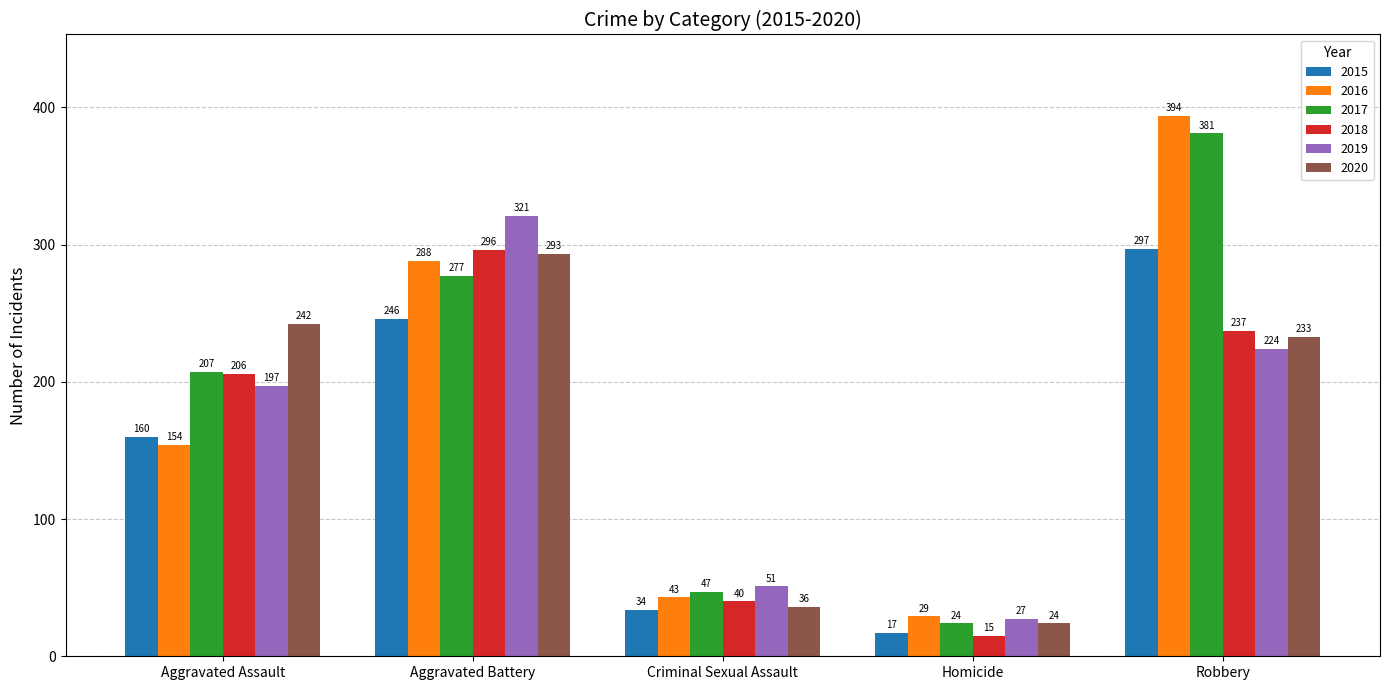

At which category is the sum across all series the highest?

Robbery